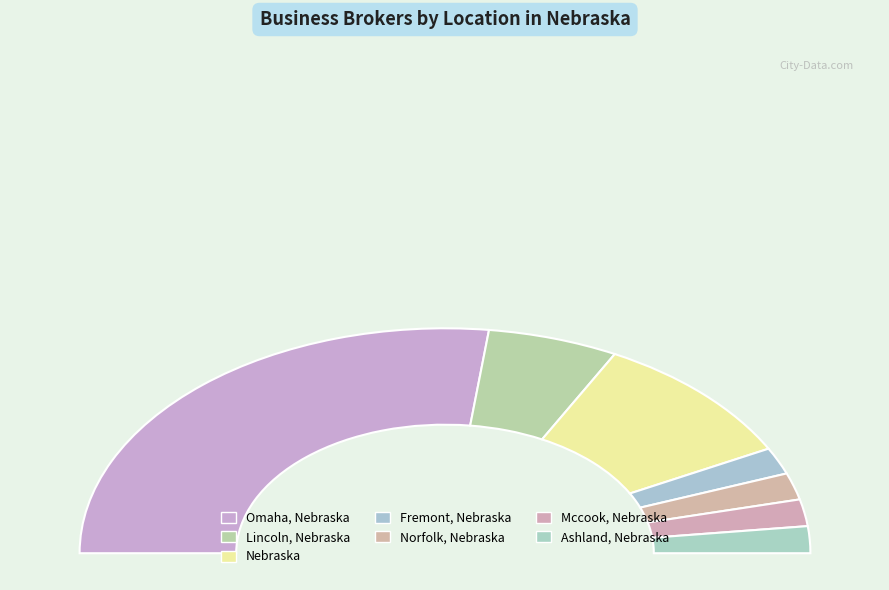

Rank the categories by value from lowest to highest.

Fremont, Nebraska, Norfolk, Nebraska, Mccook, Nebraska, Ashland, Nebraska, Lincoln, Nebraska, Nebraska, Omaha, Nebraska